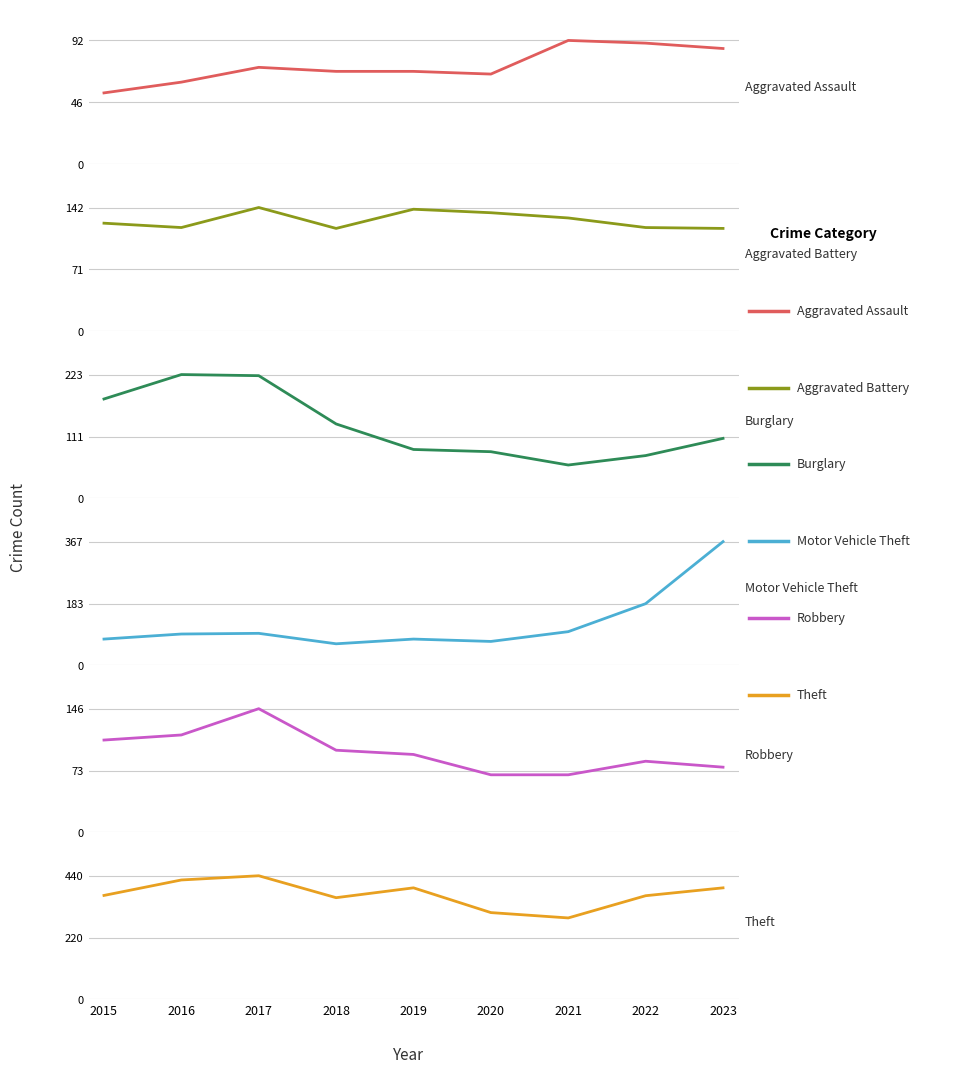

Which series ends up on top after the final intersection of Burglary and Aggravated Assault?

Burglary